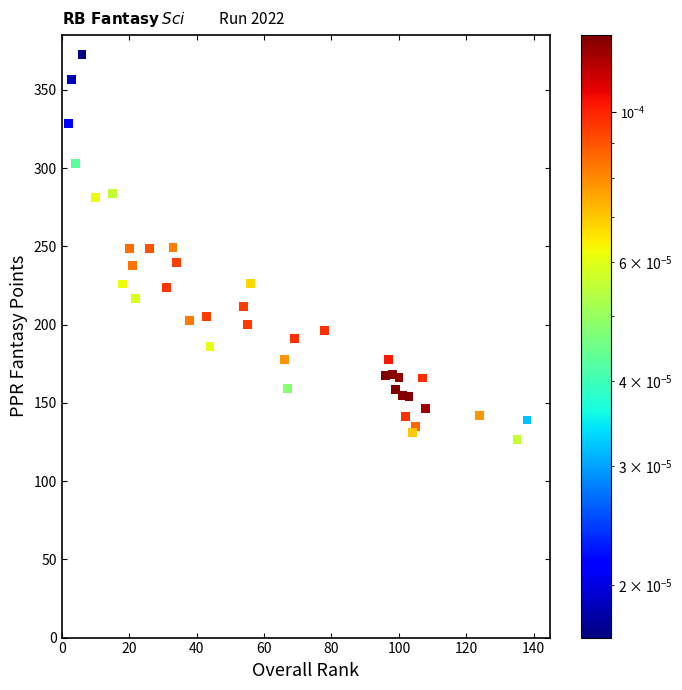

What is the range of Y values (max minus min)?

245.9